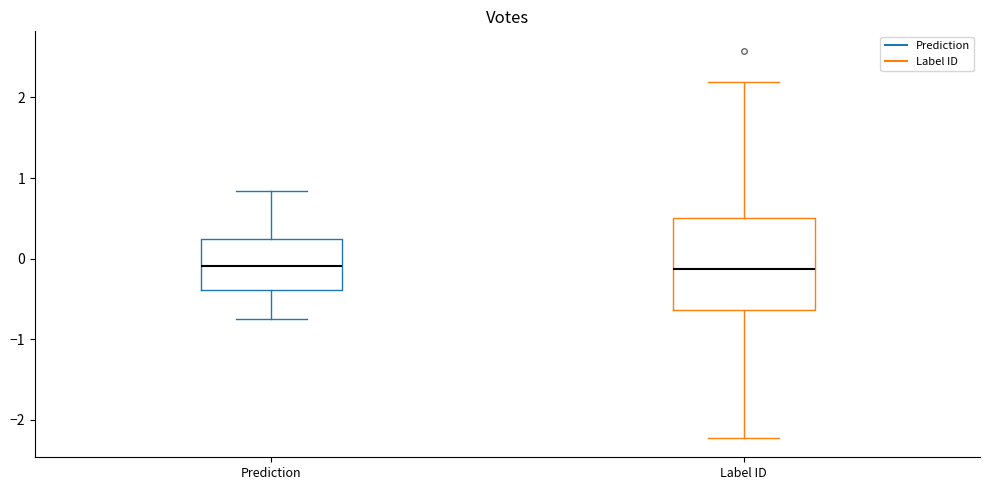

Which box is the tallest, from its lower edge to its upper edge?

Label ID